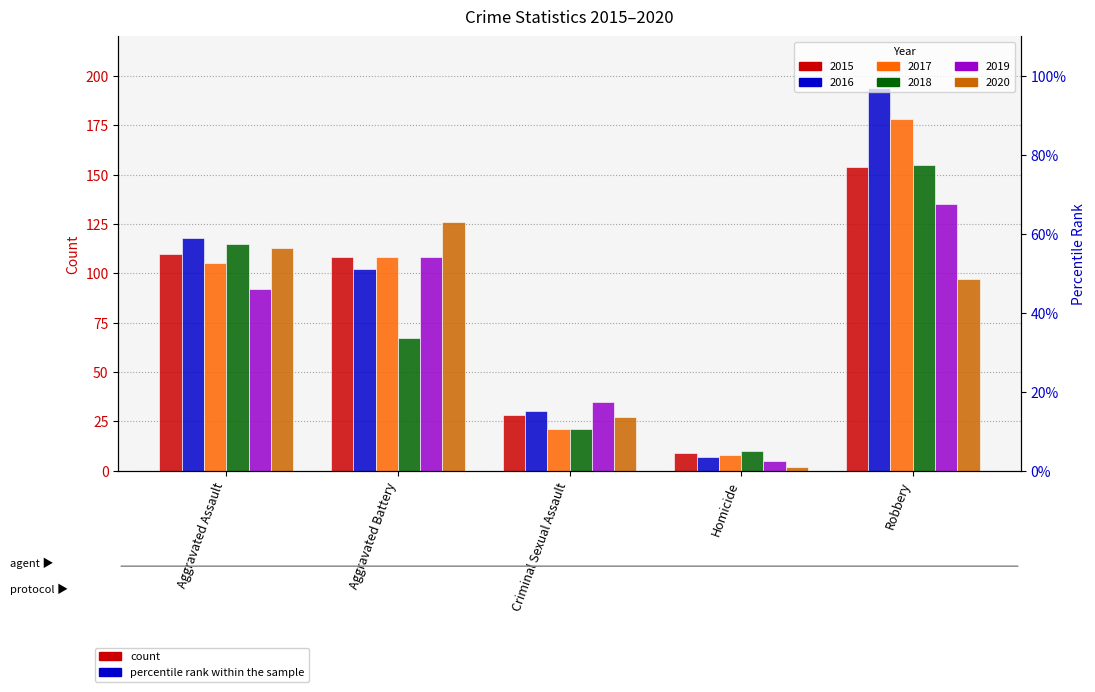

Does the chart contain stacked bars?

No